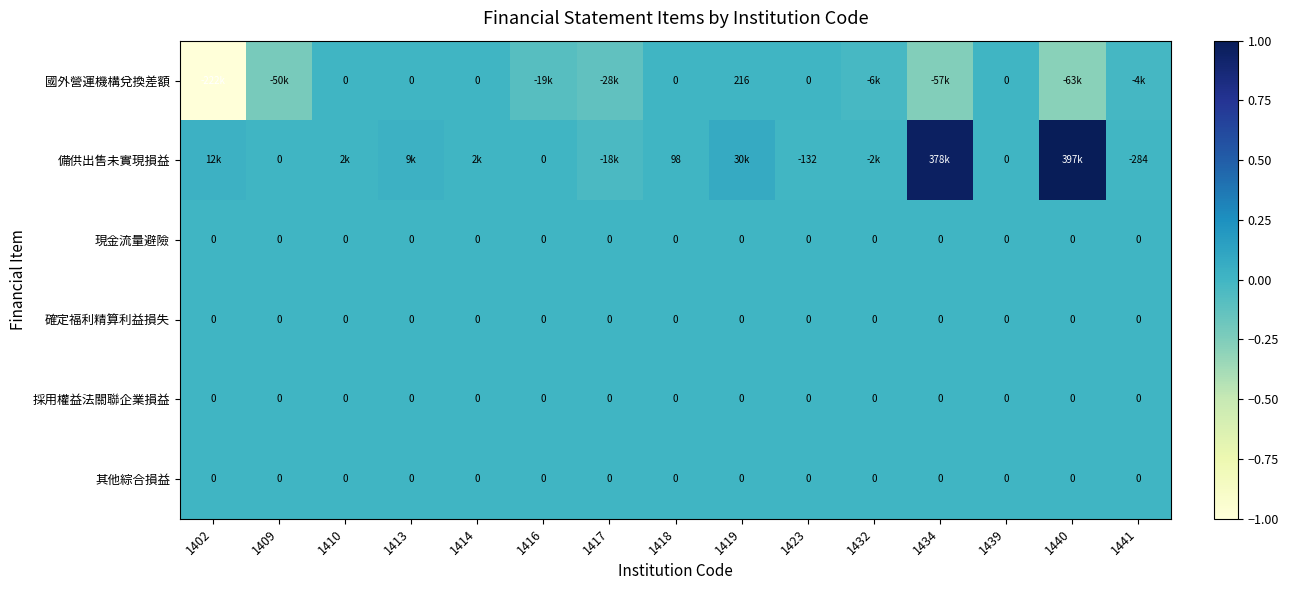

At which label does 備供出售未實現損益 reach its peak?

1440